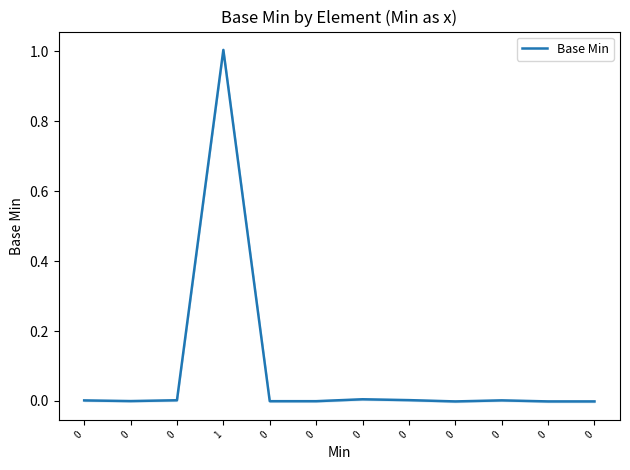

Count the number of data series in this chart.

1